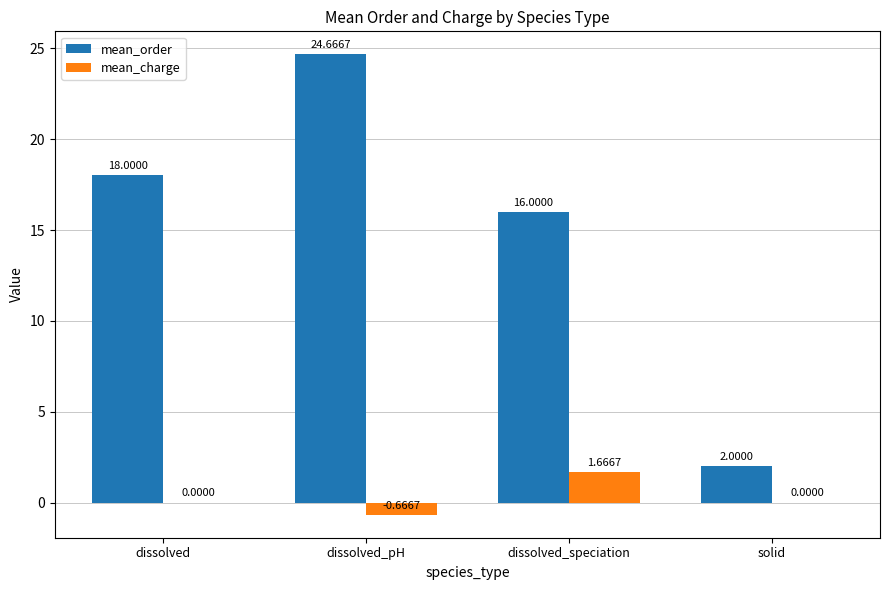

At which category is the sum across all series the highest?

dissolved_pH